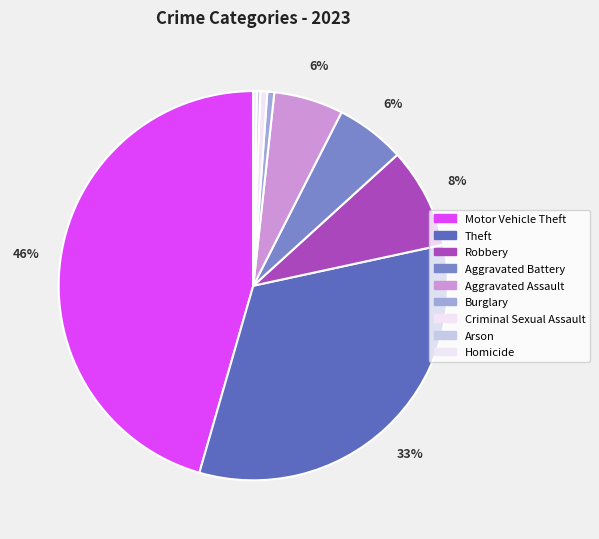

How many slices are in this pie chart?

9